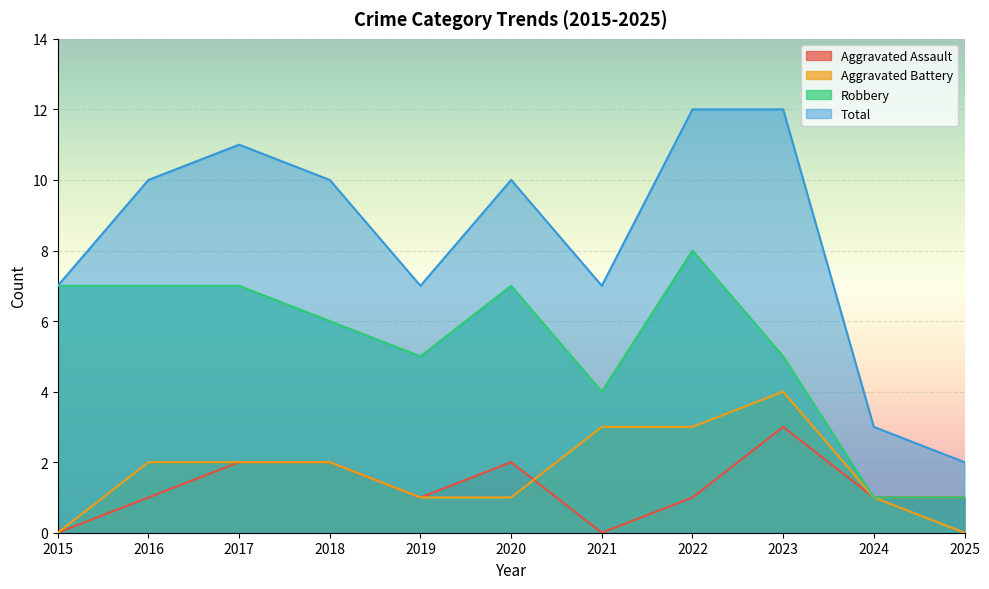

What is the greatest value displayed?

12